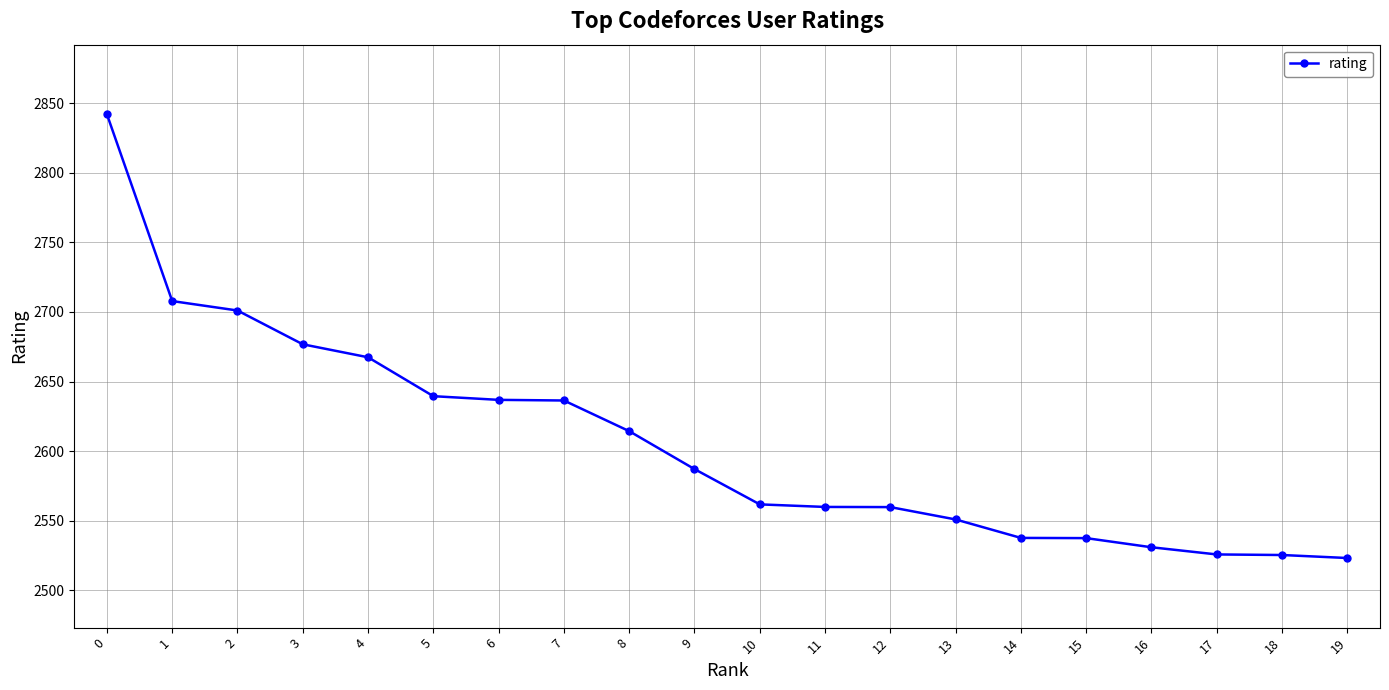

What is the smallest value displayed?

2523.2